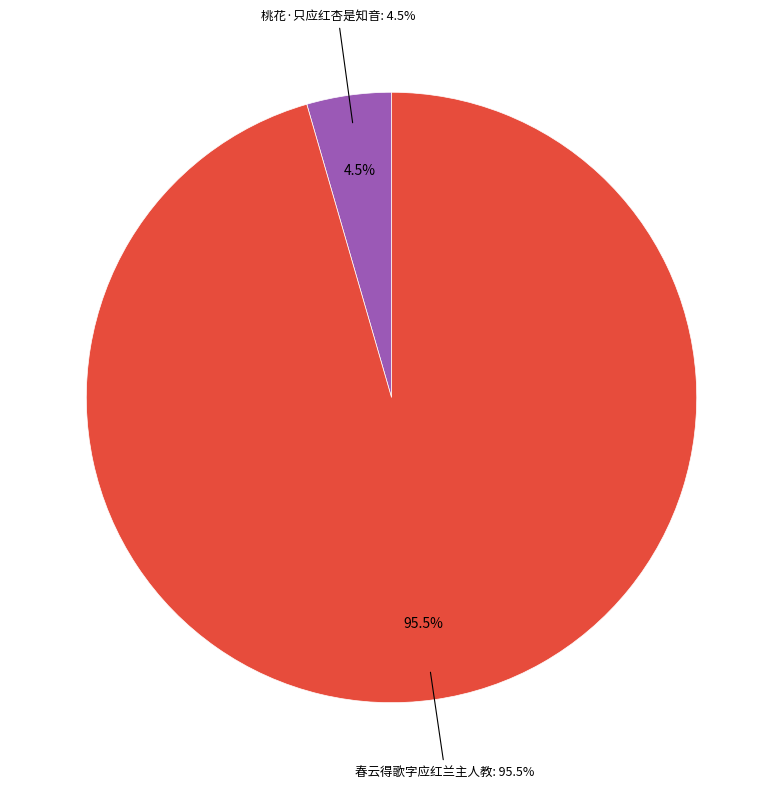

To the nearest percent, what is the difference between the 桃花·只应红杏是知音 and 春云得歌字应红兰主人教 slice percentages?

91%